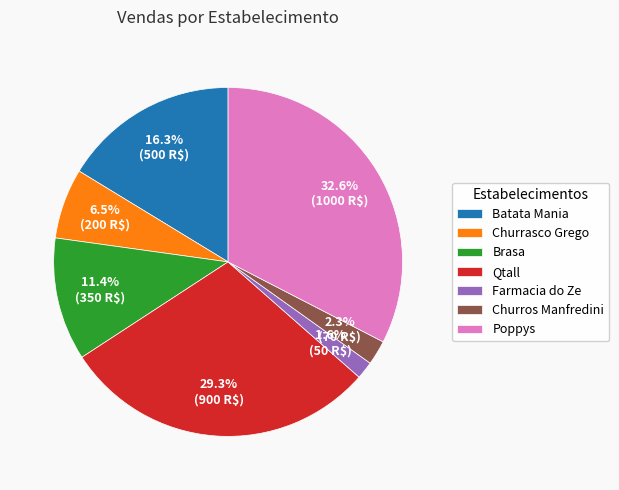

What is the total percentage of Poppys and Churrasco Grego?

39.1%